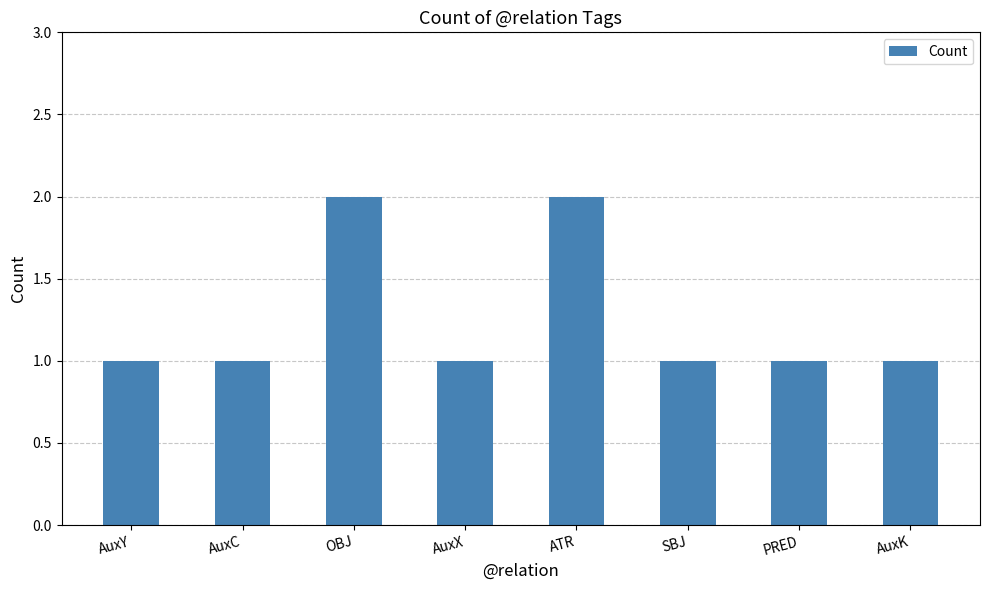

Approximately how many times larger is the value at PRED compared to AuxC?

1.0